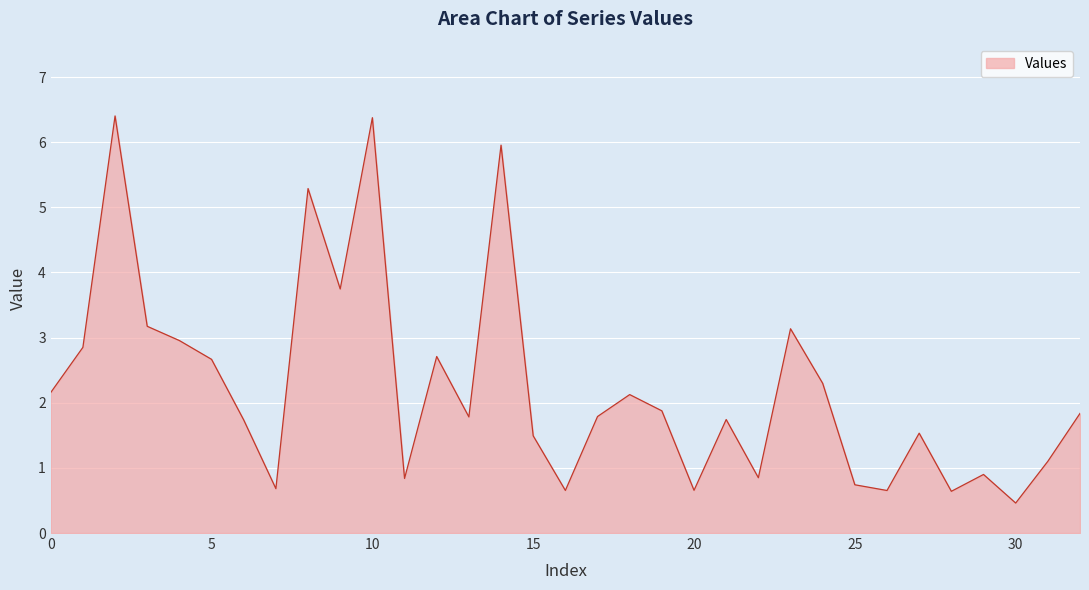

What is the maximum value shown in the chart?

6.4